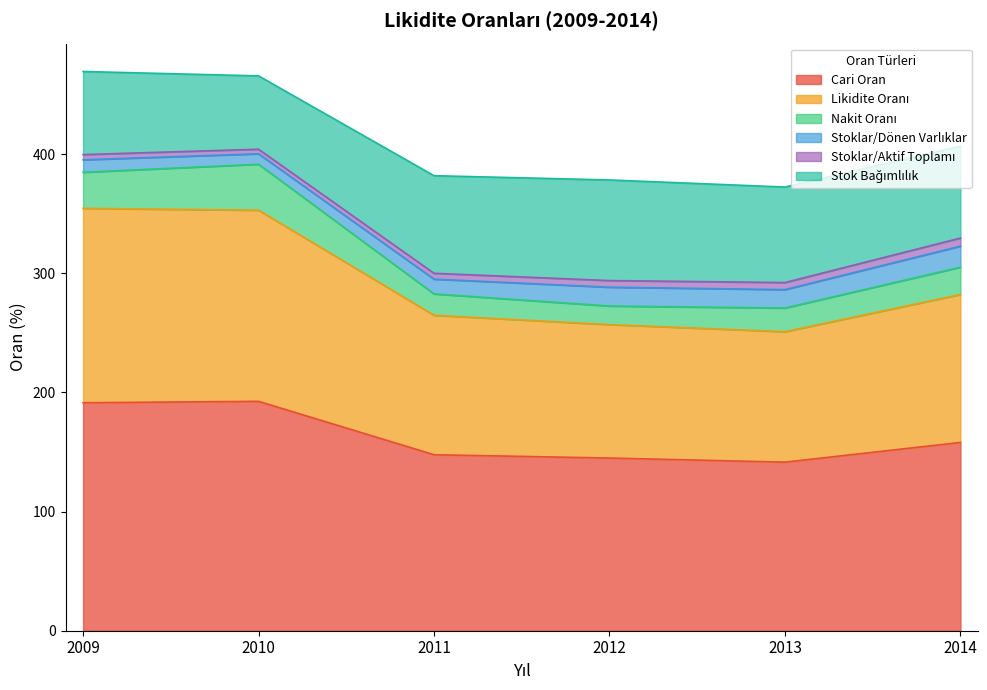

The value of Stoklar/Aktif Toplamı at 2011 is 8.0. True or false?

False